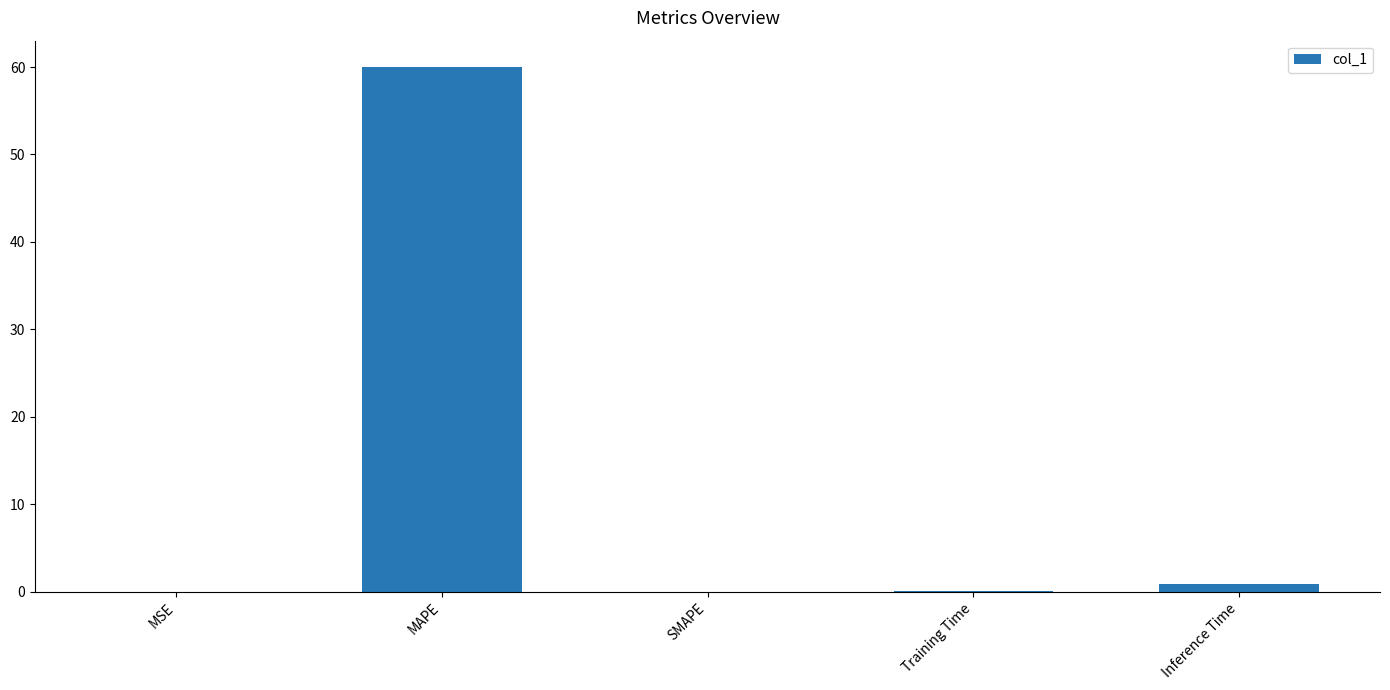

True or false: the data shows 0.0 at SMAPE.

True